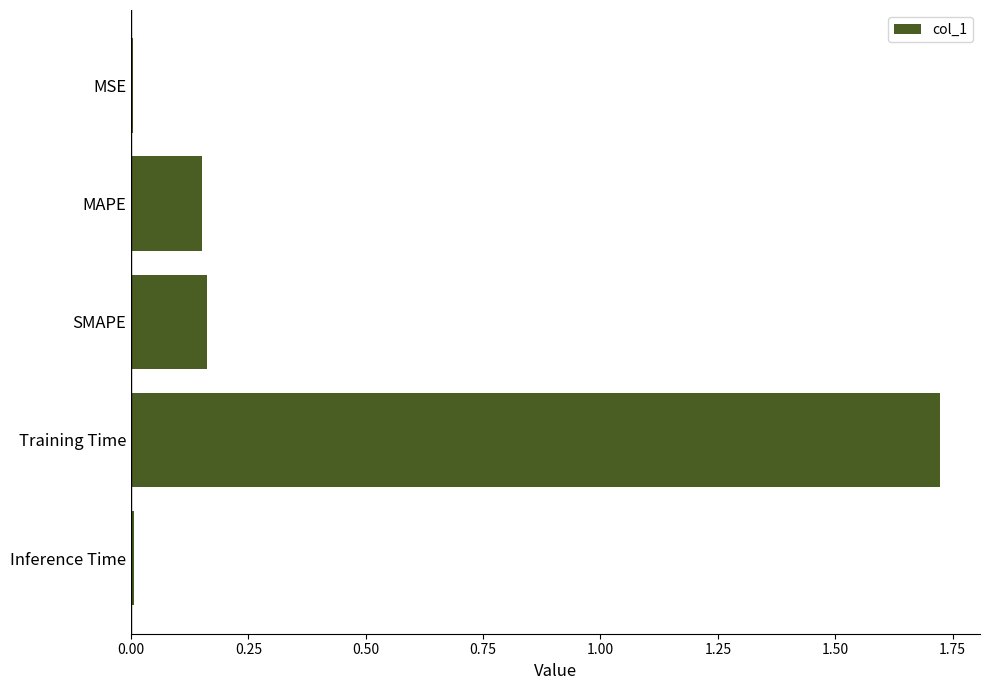

What is the sum of the values at SMAPE and Training Time?

1.9